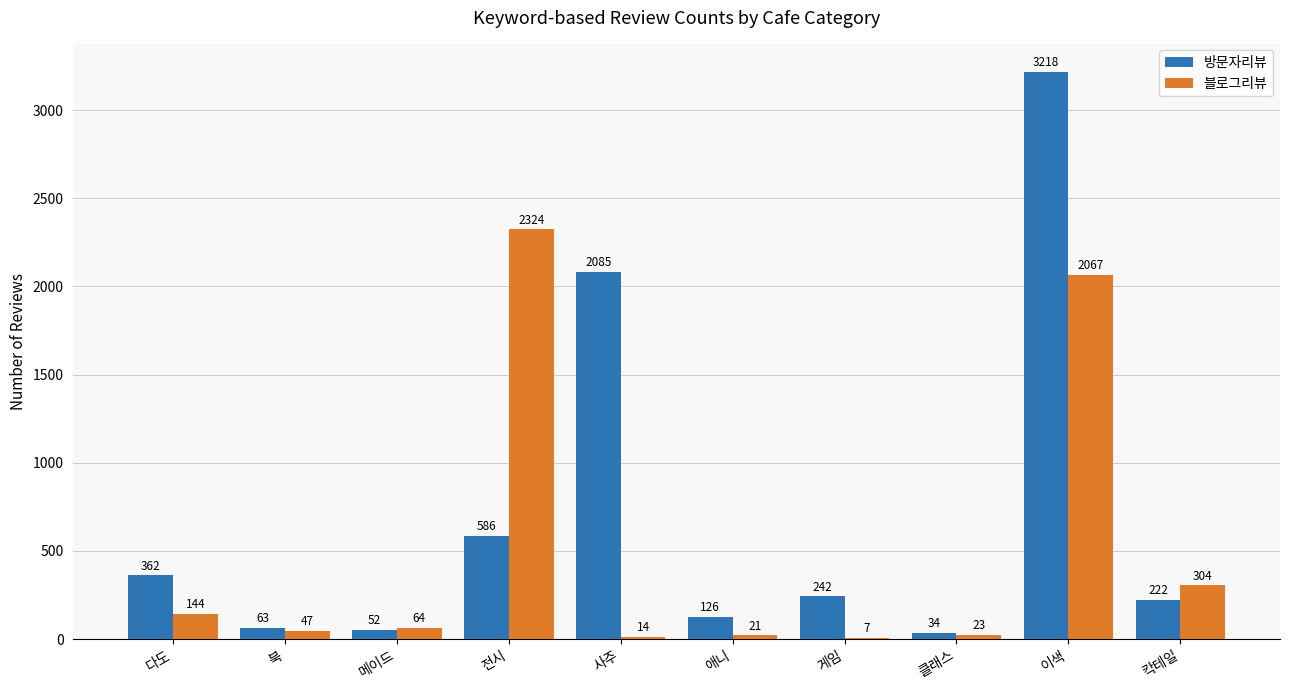

What is the sum of all 블로그리뷰 values?

5015